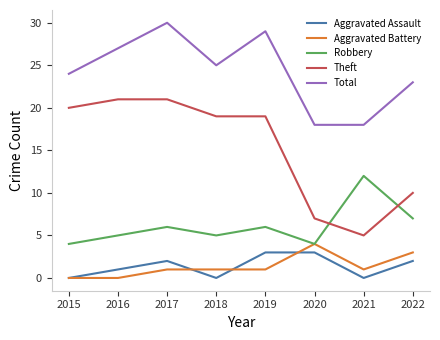

What are all the series names shown in the legend?

Aggravated Assault, Aggravated Battery, Robbery, Theft, Total